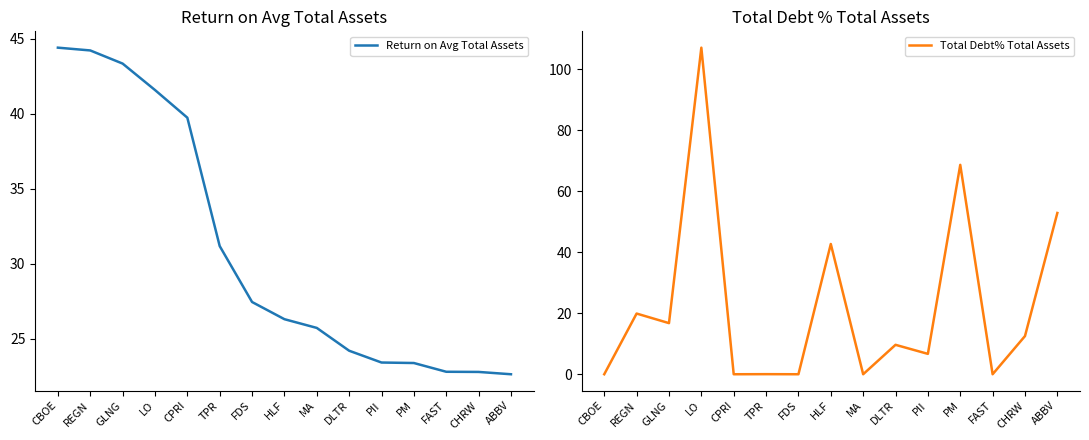

Where do Return on Avg Total Assets and Total Debt% Total Assets first cross each other?

GLNG and LO